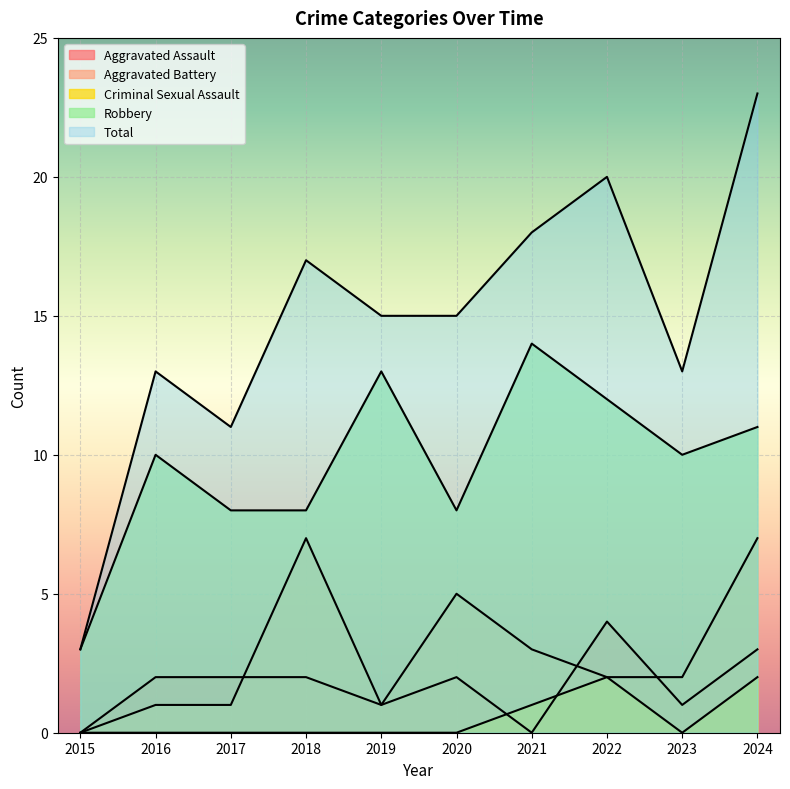

Rank the series by their maximum value, from lowest to highest.

Criminal Sexual Assault, Aggravated Assault, Aggravated Battery, Robbery, Total